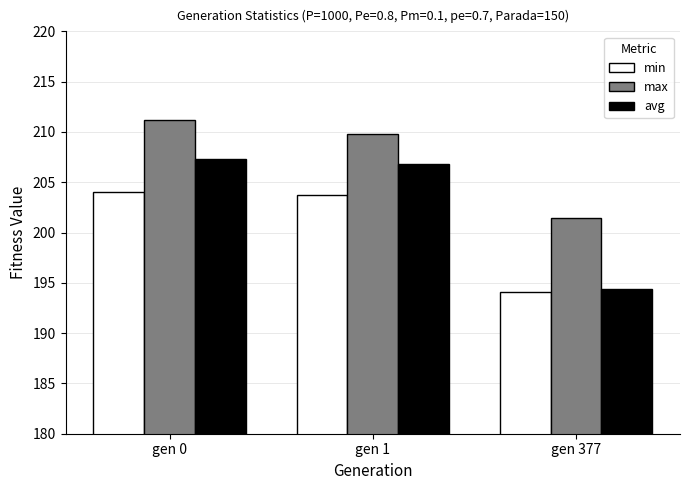

List the series in order of their overall mean, lowest first.

min, avg, max